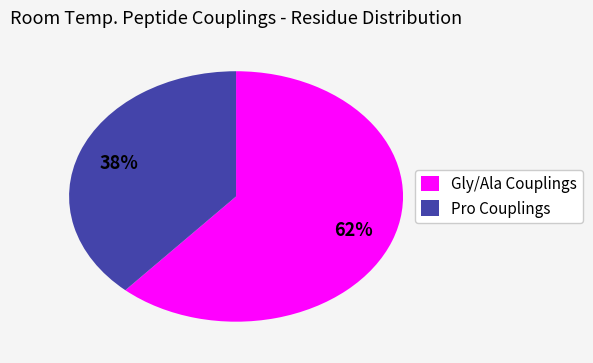

The Pro Couplings slice represents 50% of the pie. True or false?

False